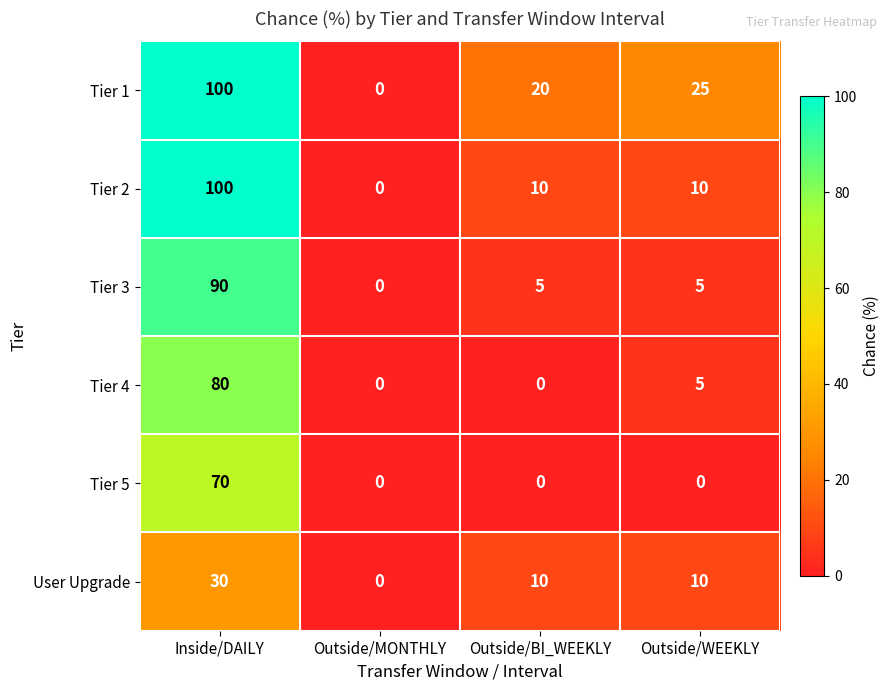

Is the value of User Upgrade at Inside/DAILY greater than the value of Tier 4 at Outside/BI_WEEKLY?

Yes